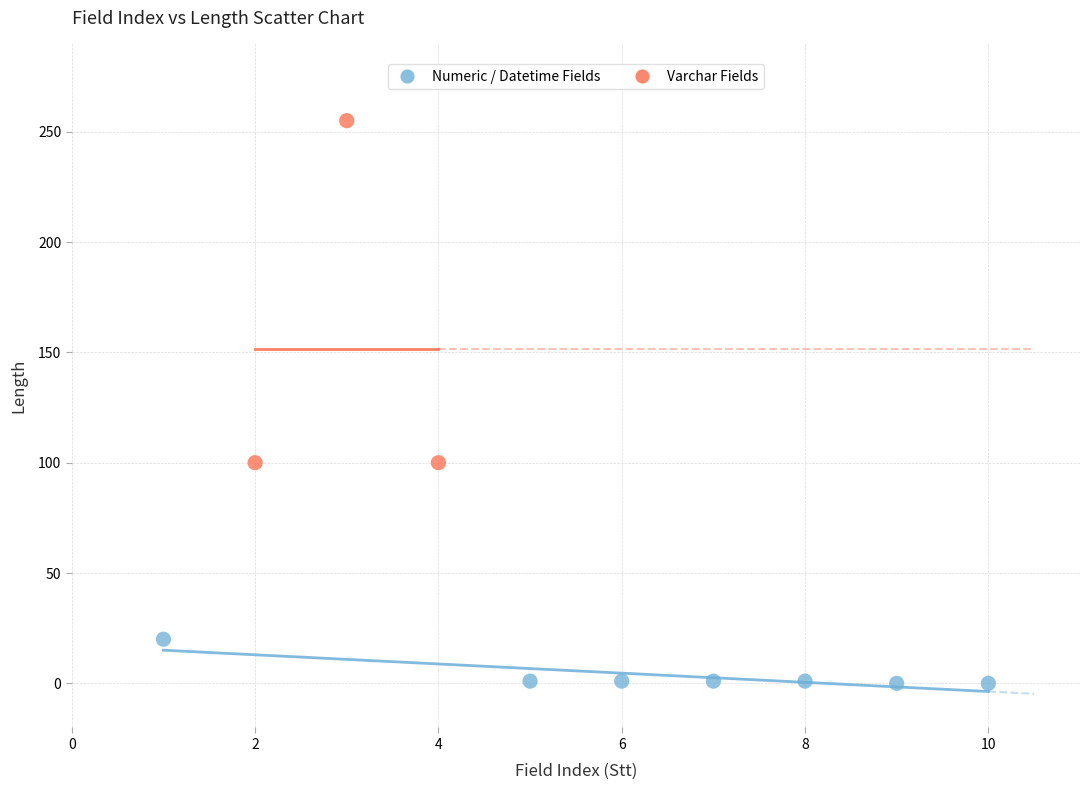

Which series contains the highest Y value?

Varchar Fields